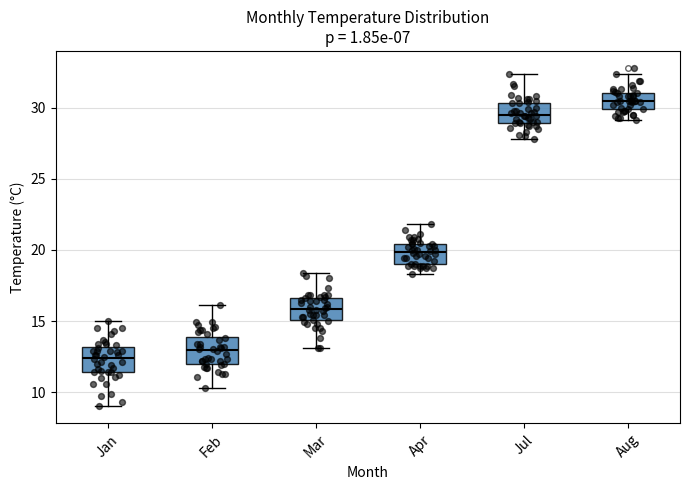

Reading left to right, transcribe this box plot: for each box, give where its median line is, the range the box spans, and where its two whiskers end, as read against the y-axis. The values are not printed on the chart, so give them approximately, as read against the axis.

Jan: median 12.5, box 11.5 to 13.0, whiskers 9.0 to 15.0
Feb: median 13.0, box 12.0 to 14.0, whiskers 10.5 to 16.0
Mar: median 16.0, box 15.0 to 16.5, whiskers 13.0 to 18.5
Apr: median 20.0, box 19.0 to 20.5, whiskers 18.5 to 22.0
Jul: median 29.5, box 29.0 to 30.5, whiskers 28.0 to 32.5
Aug: median 30.5, box 30.0 to 31.0, whiskers 29.0 to 32.5